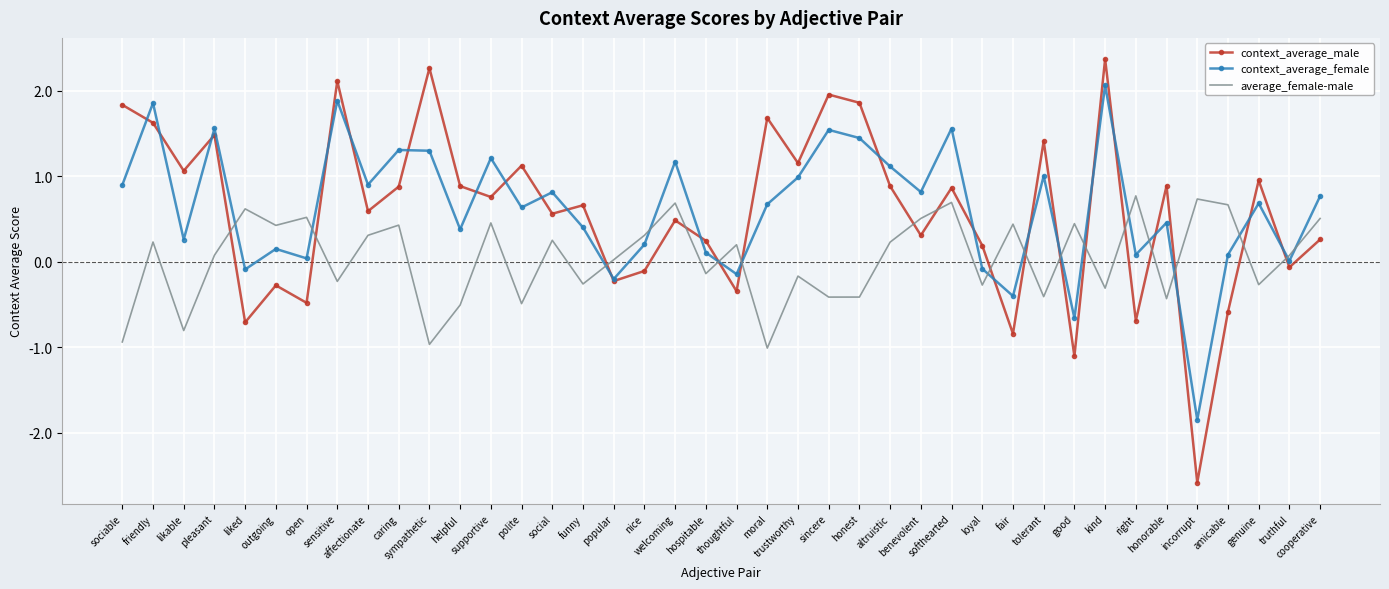

Which series has the largest range (max minus min)?

context_average_male